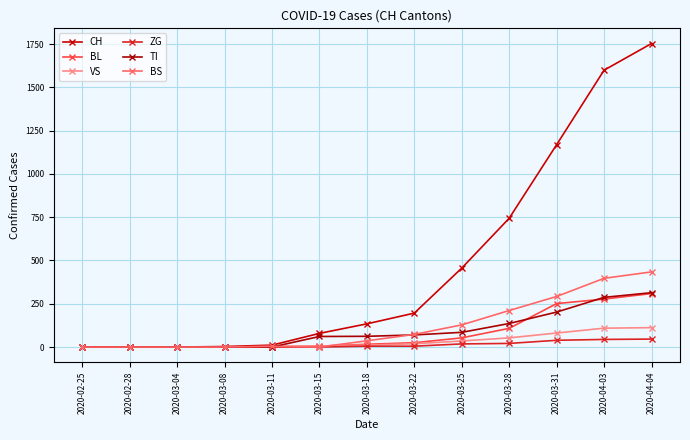

True or false: CH and ZG intersect in this chart.

False